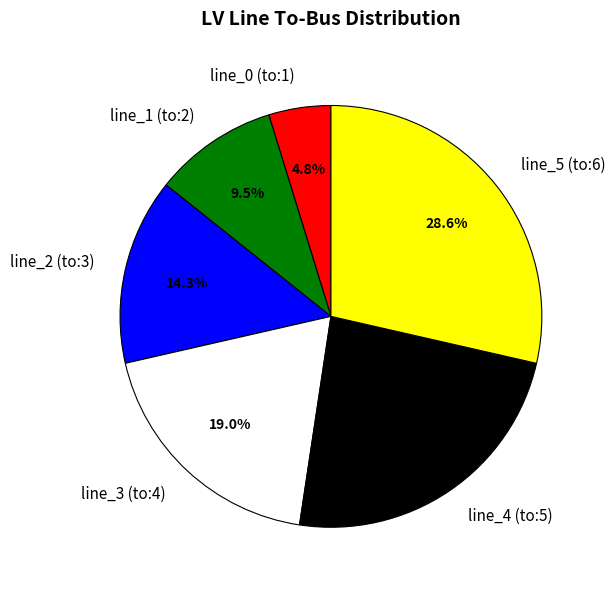

True or false: line_5 (to:6) accounts for 42% of the total.

False